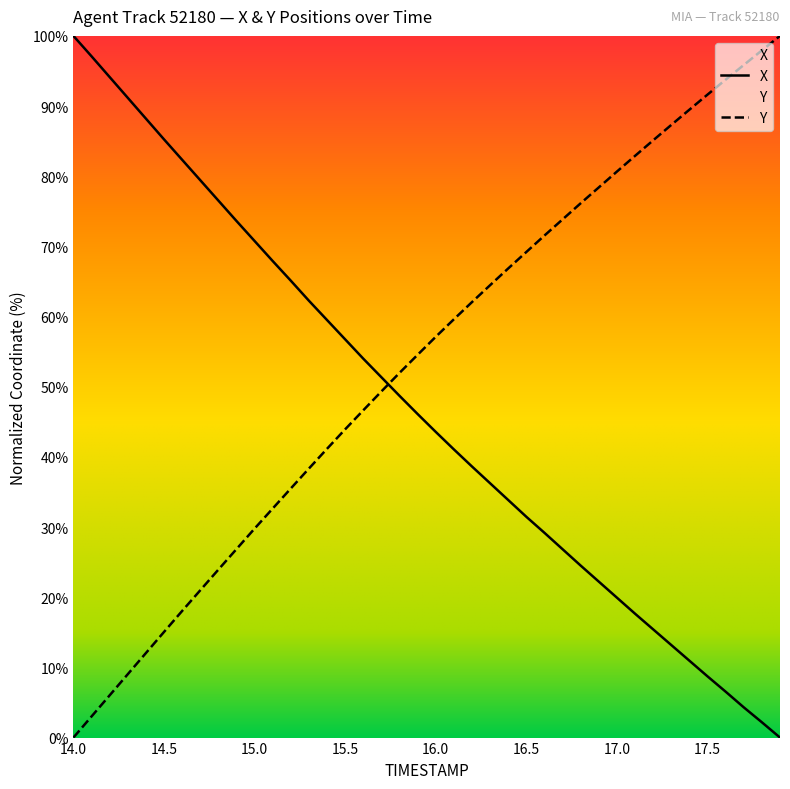

How many series are shown in this chart?

2